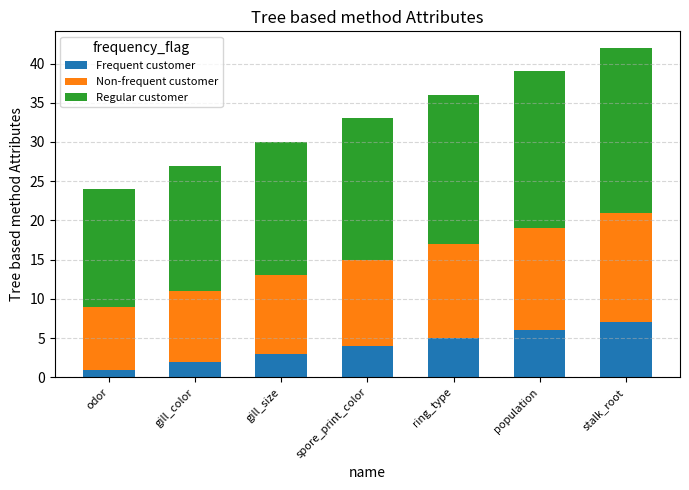

Reading left to right, transcribe the values for Frequent customer.

odor=1	gill_color=2	gill_size=3	spore_print_color=4	ring_type=5	population=6	stalk_root=7